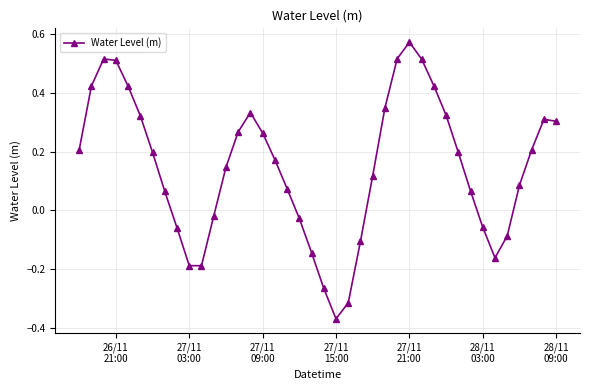

True or false: there are more than 0 points higher than both neighbors.

True